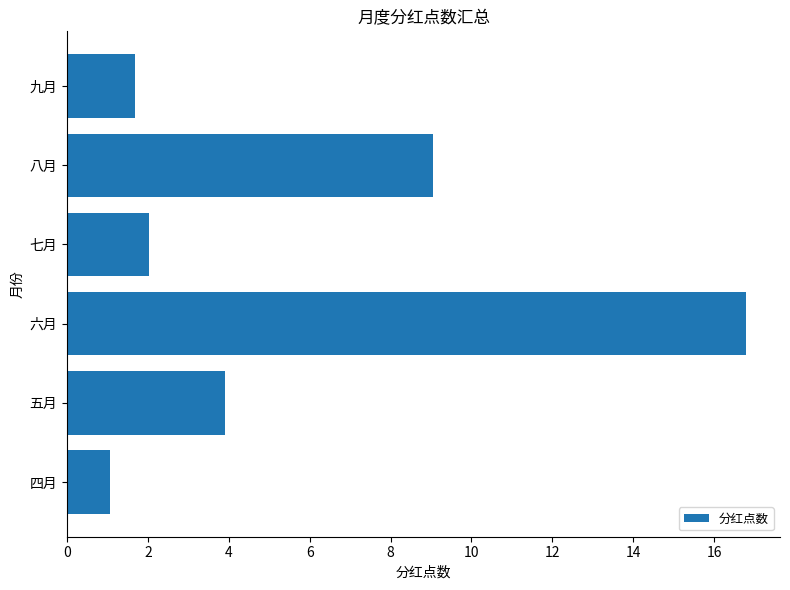

Reading bottom to top, list all the values displayed in this chart.

1.1	3.9	16.8	2.0	9.0	1.7